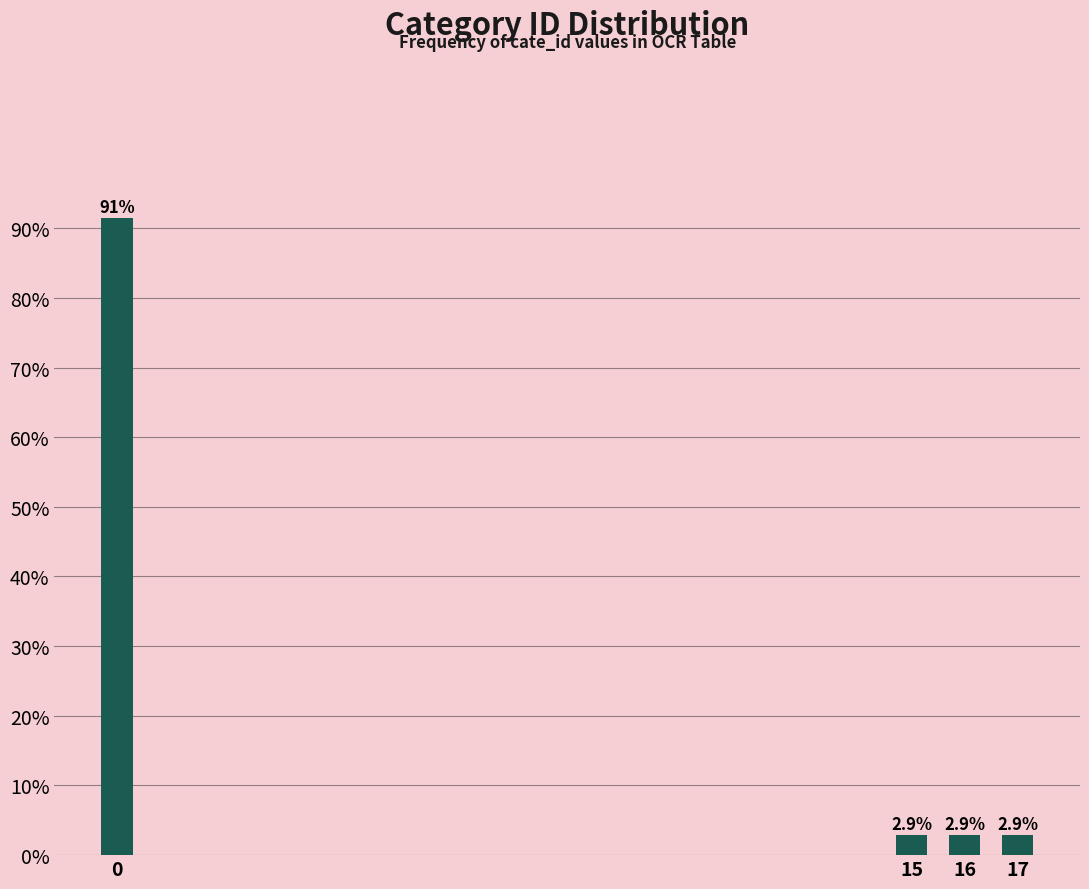

Reading left to right, what are all the values shown in this chart?

91.4	2.9	2.9	2.9